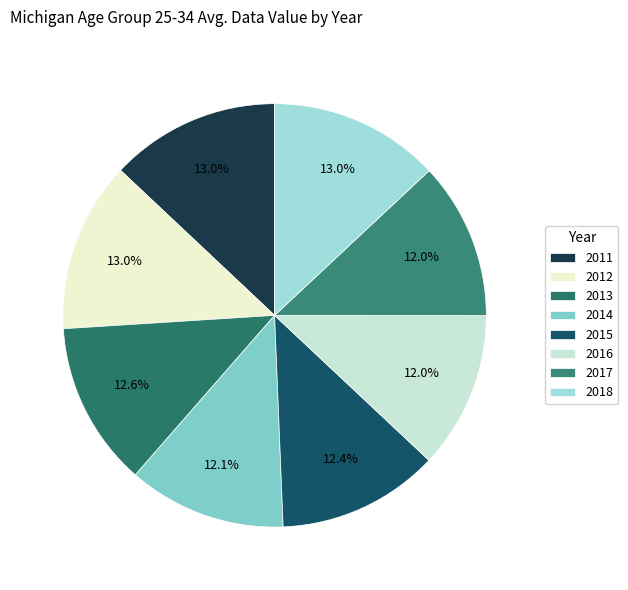

Between 2017 and 2013, which is larger?

2013